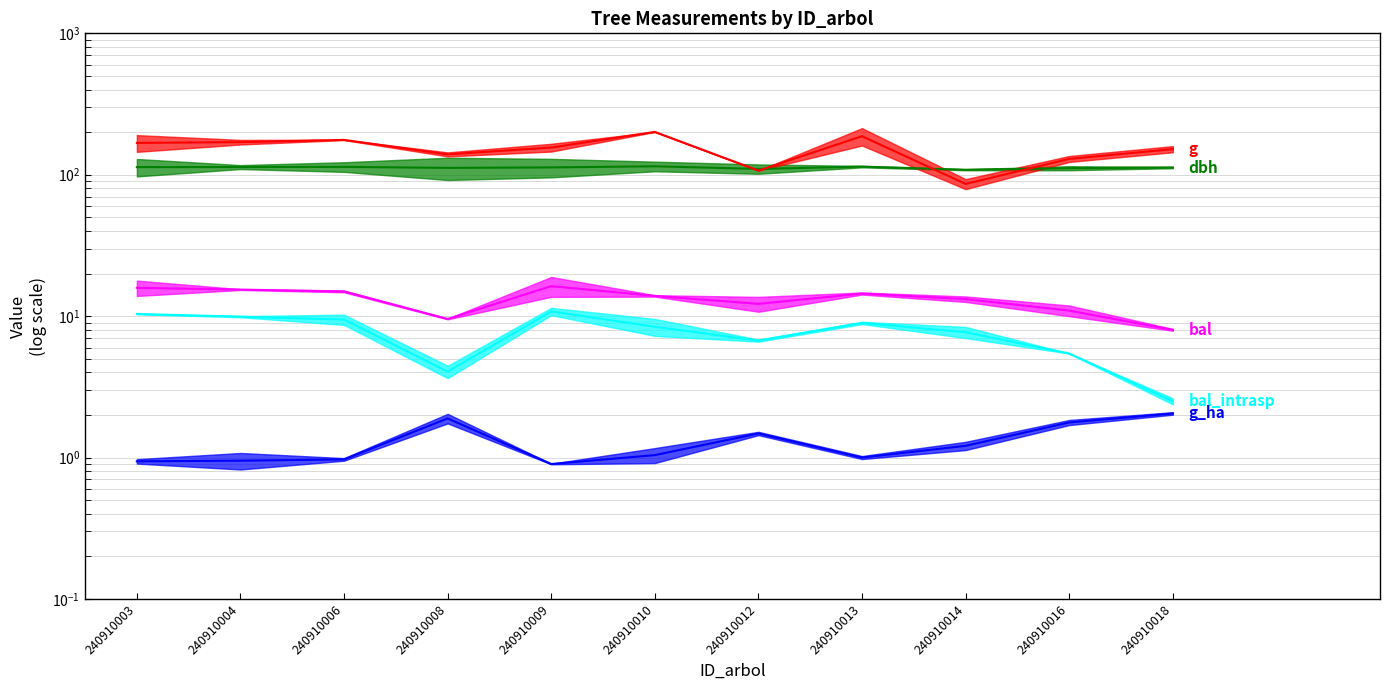

How many data points does each series have?

11